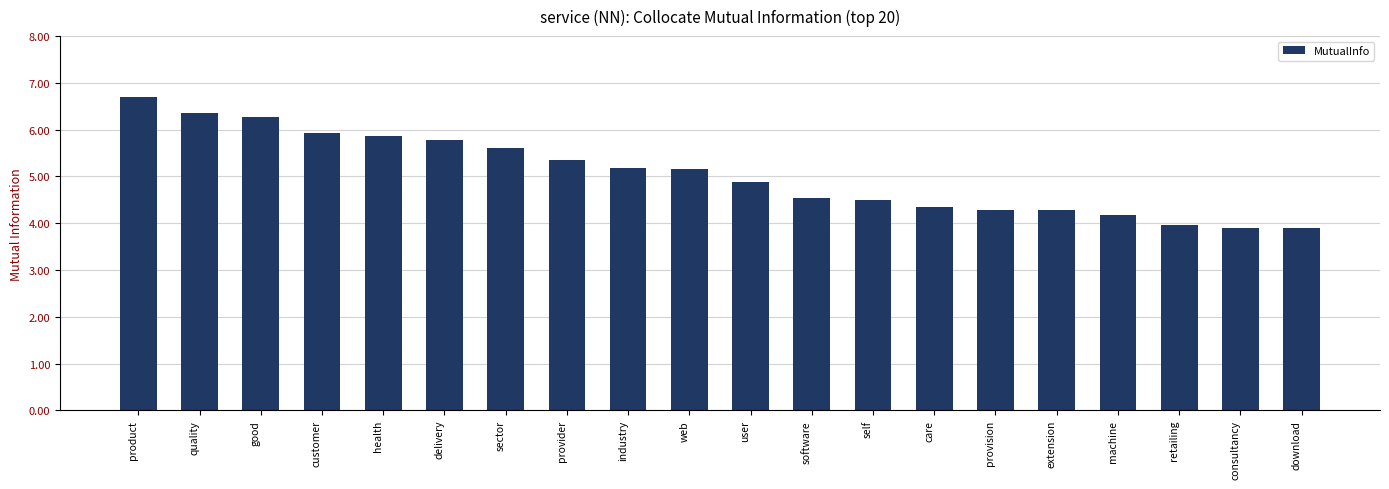

Which category has the highest value across all series?

product